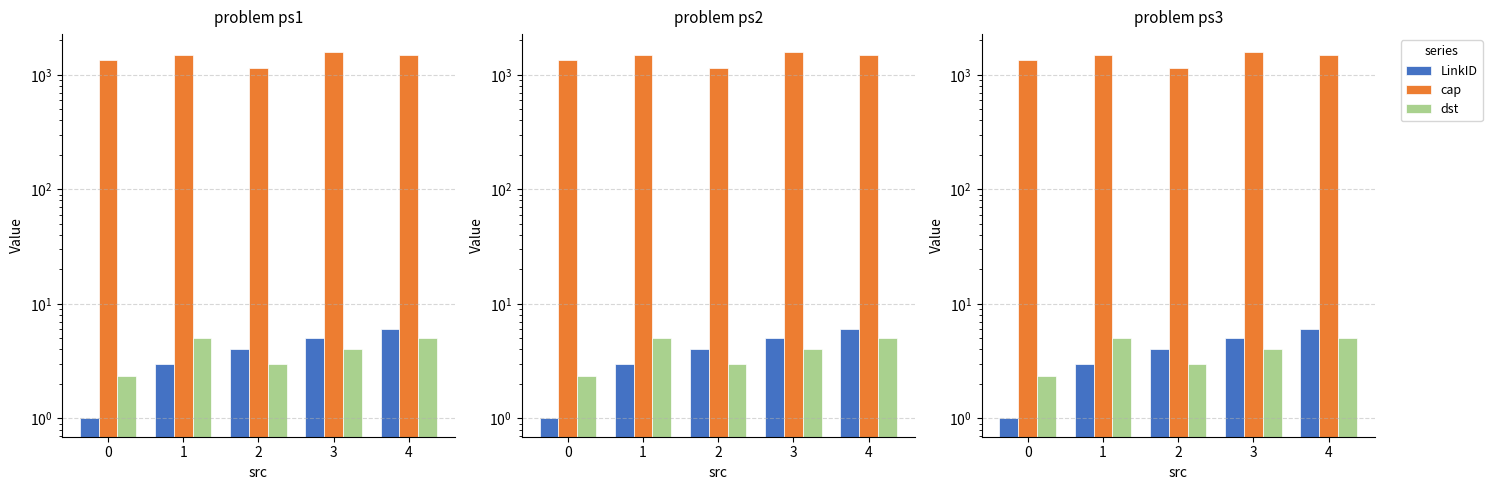

Where does the cap series first go above 1484?

1